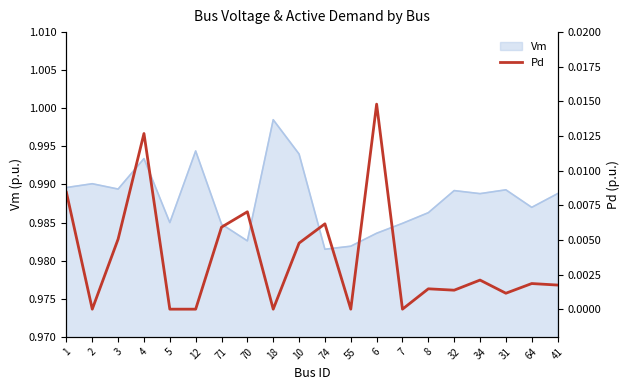

At which label does Vm reach its peak?

18